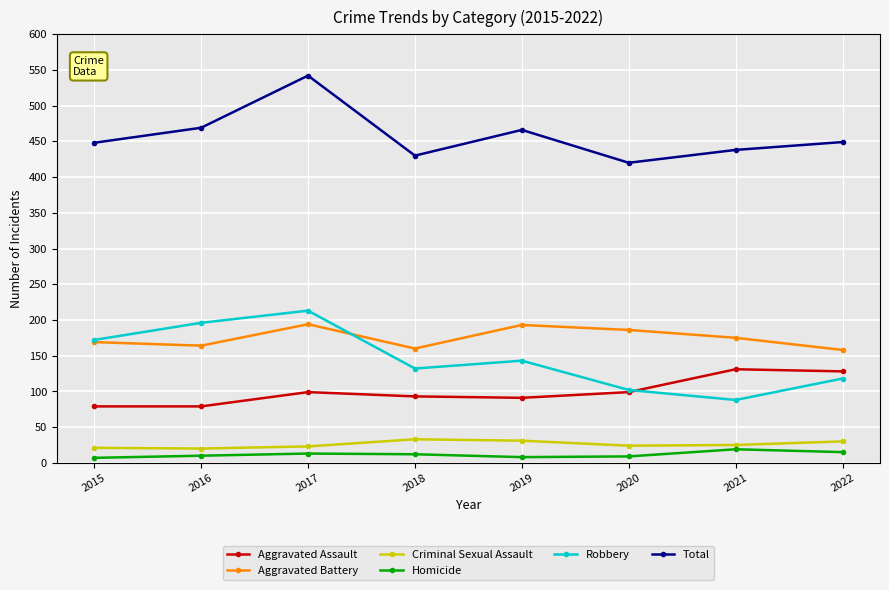

What is the sum of the Aggravated Battery values at 2016 and 2021?

339